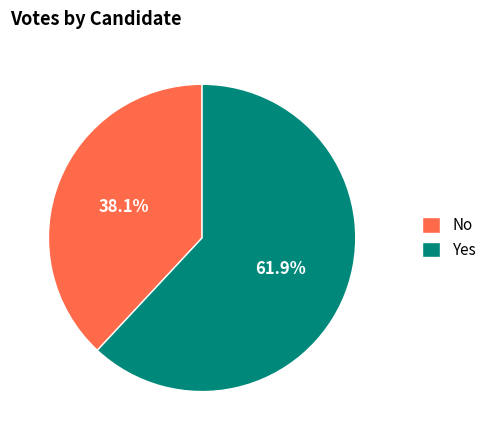

How much of the chart is everything except No?

61.9%